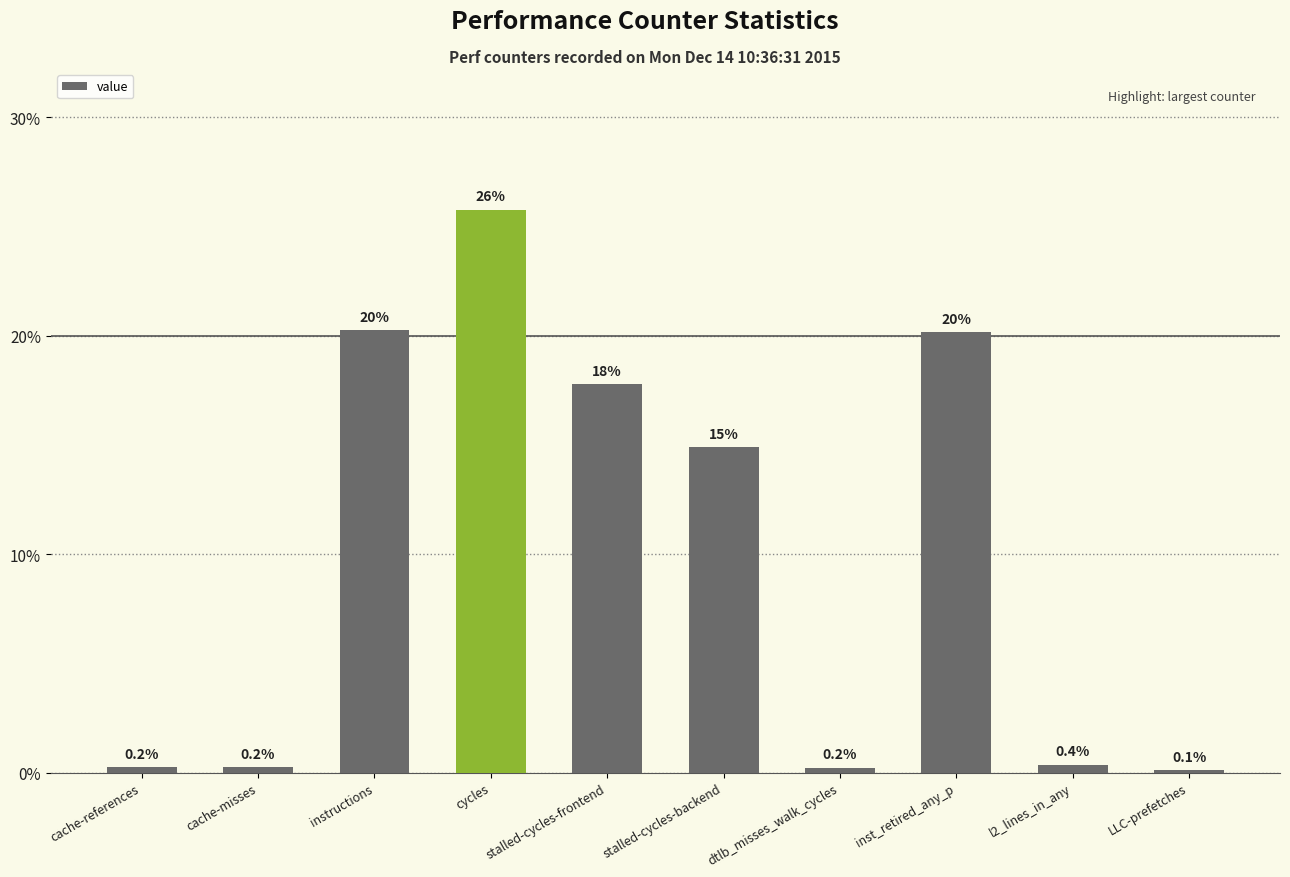

Reading left to right, list all the values displayed in this chart.

cache-references=0.2	cache-misses=0.2	instructions=20.2	cycles=25.8	stalled-cycles-frontend=17.8	stalled-cycles-backend=14.9	dtlb_misses_walk_cycles=0.2	inst_retired_any_p=20.2	l2_lines_in_any=0.4	LLC-prefetches=0.1